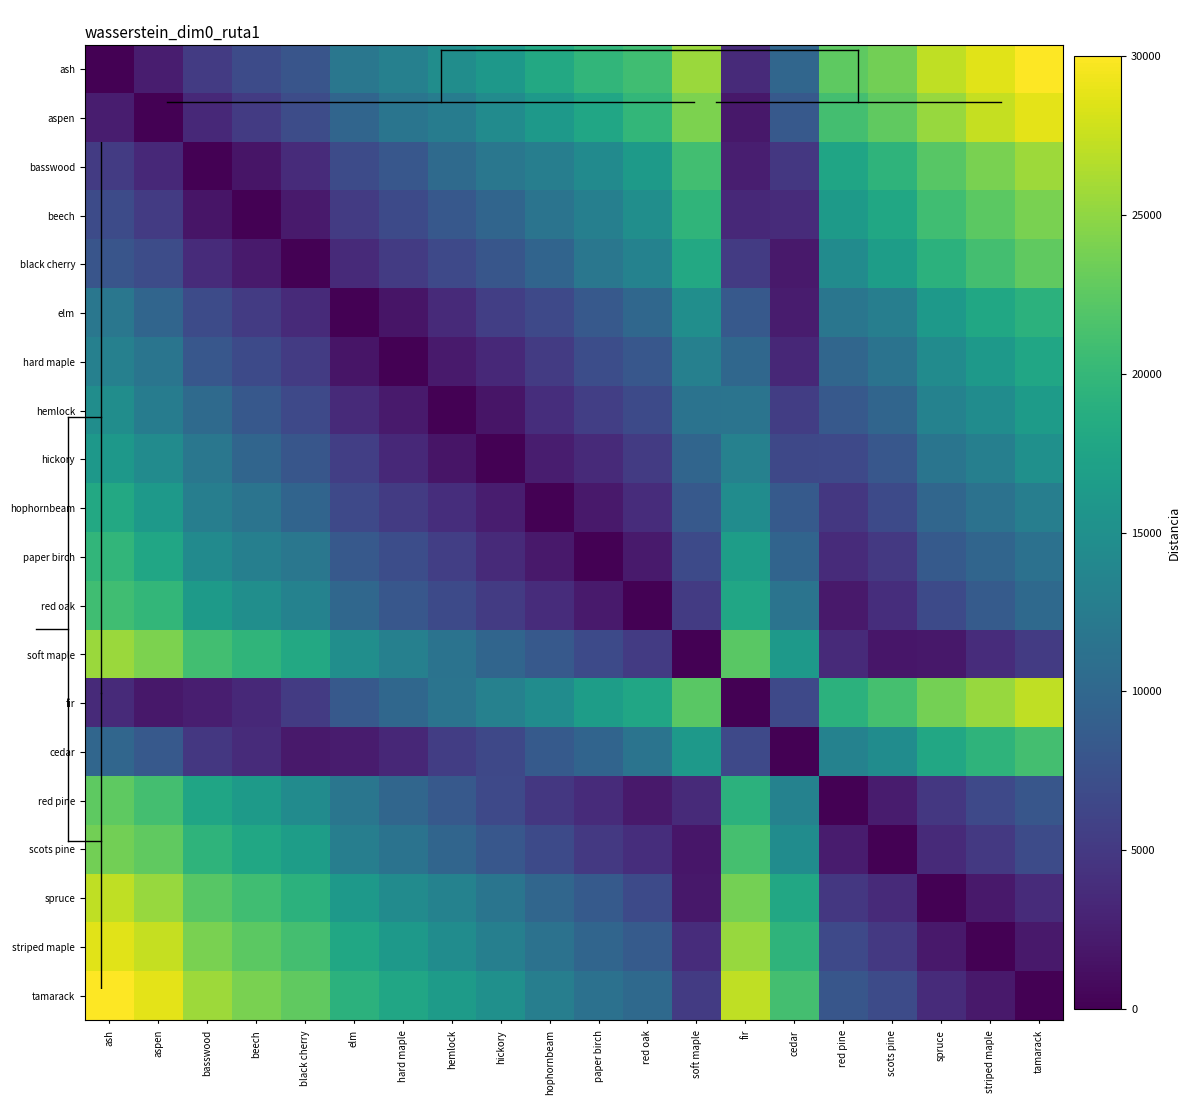

At spruce, list the series in order from smallest to largest.

spruce, soft maple, striped maple, scots pine, tamarack, red pine, red oak, paper birch, hophornbeam, hickory, hemlock, hard maple, elm, cedar, black cherry, beech, basswood, fir, aspen, ash